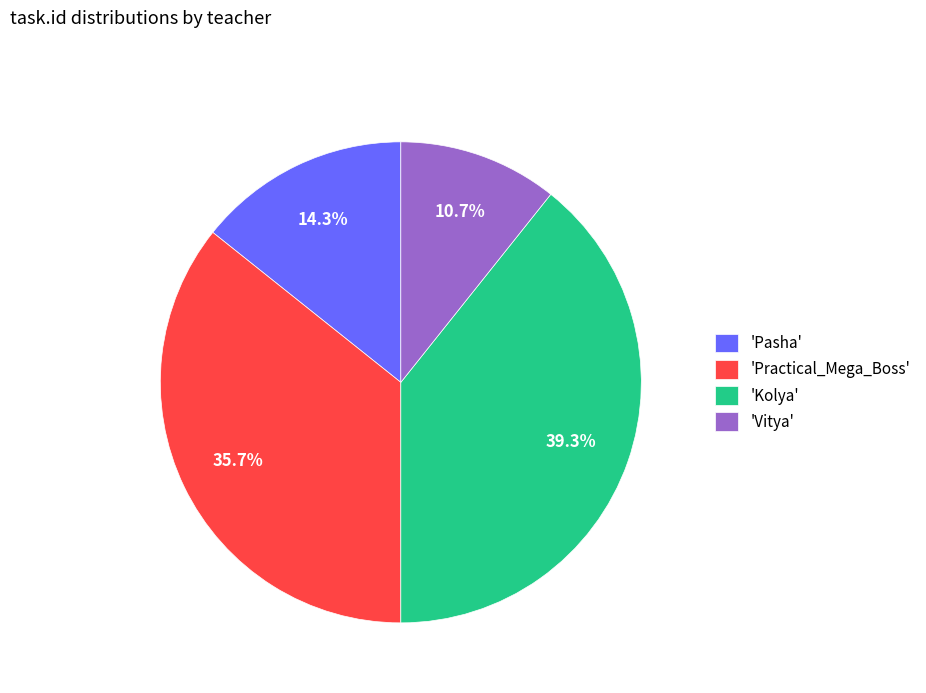

Which category has the smallest portion of the pie?

'Vitya'